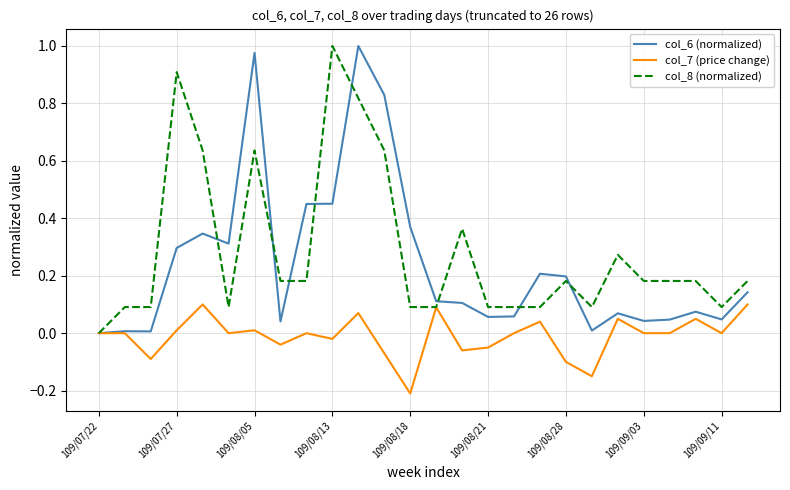

List the series in order of their overall mean, lowest first.

col_7 (price change), col_6 (normalized), col_8 (normalized)